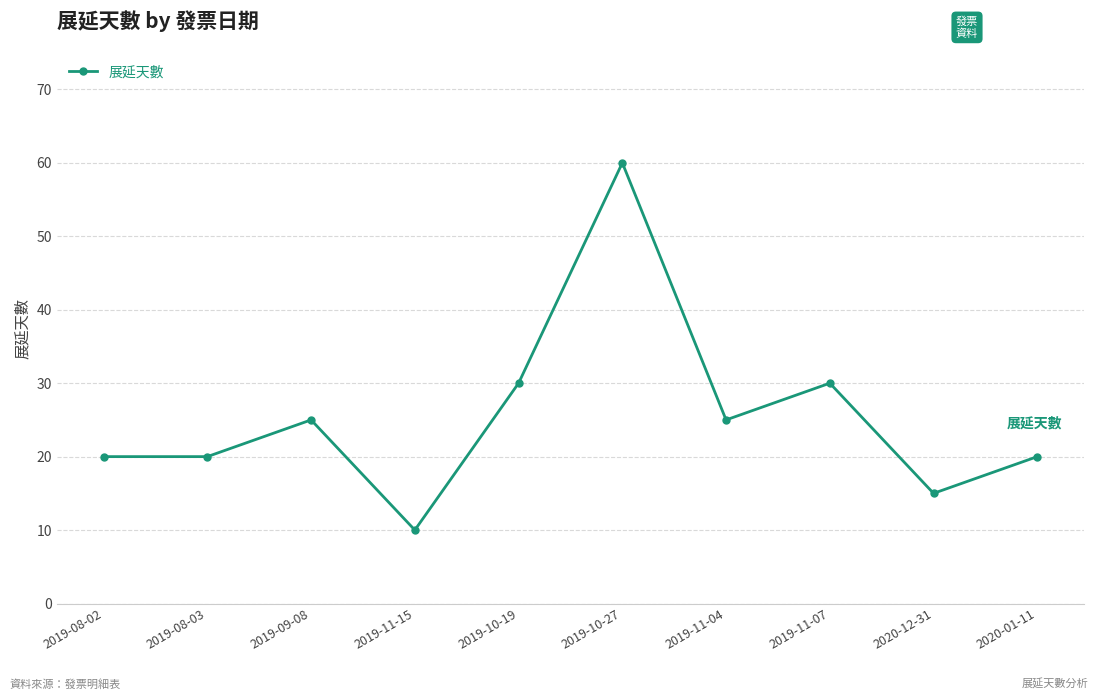

What is the maximum value shown in the chart?

60